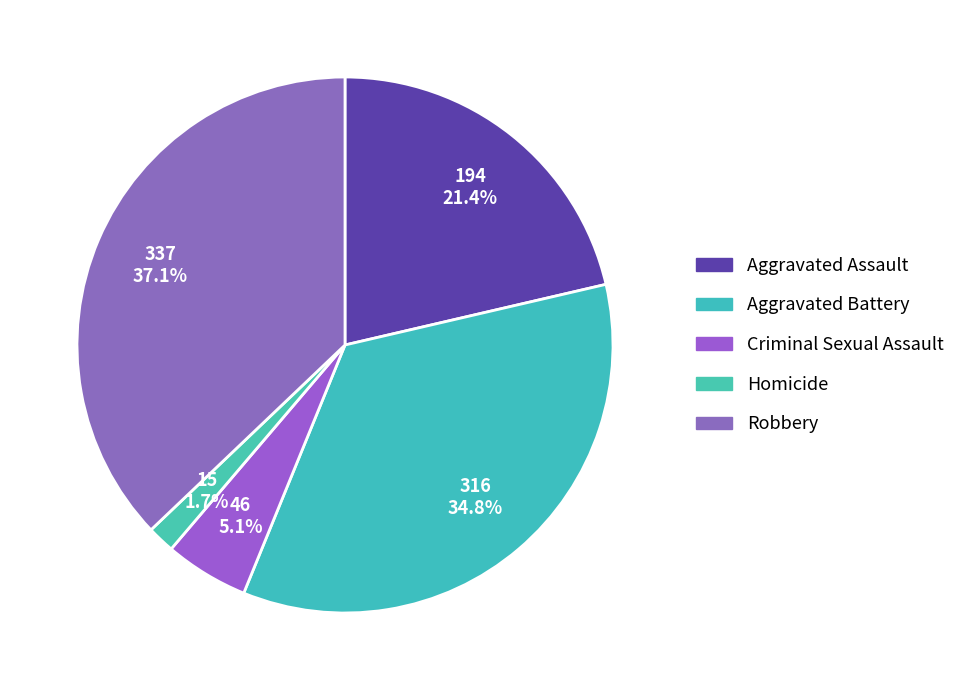

Is Robbery the majority of the pie?

No